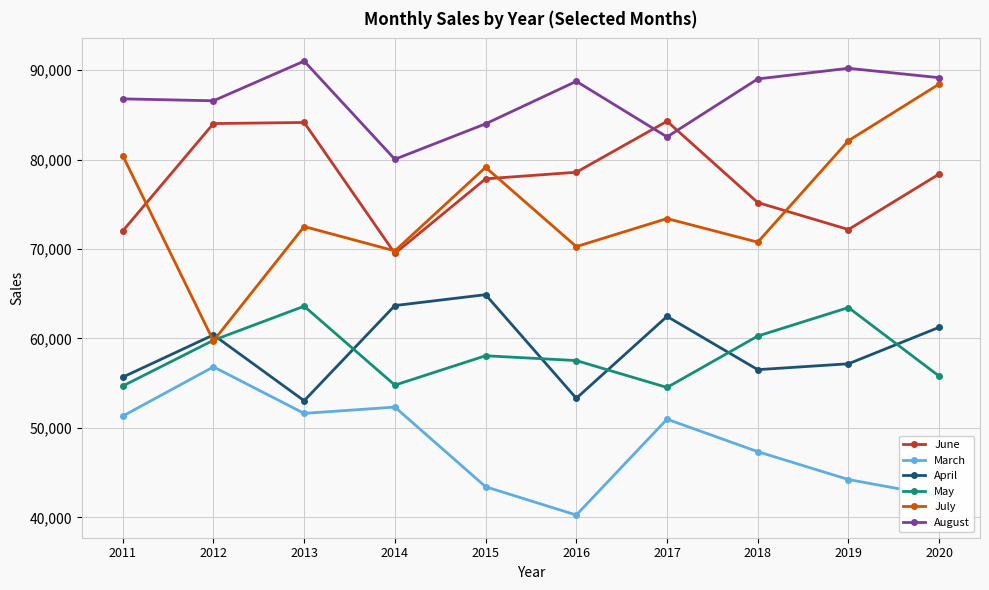

Where is the first local maximum for July?

2013